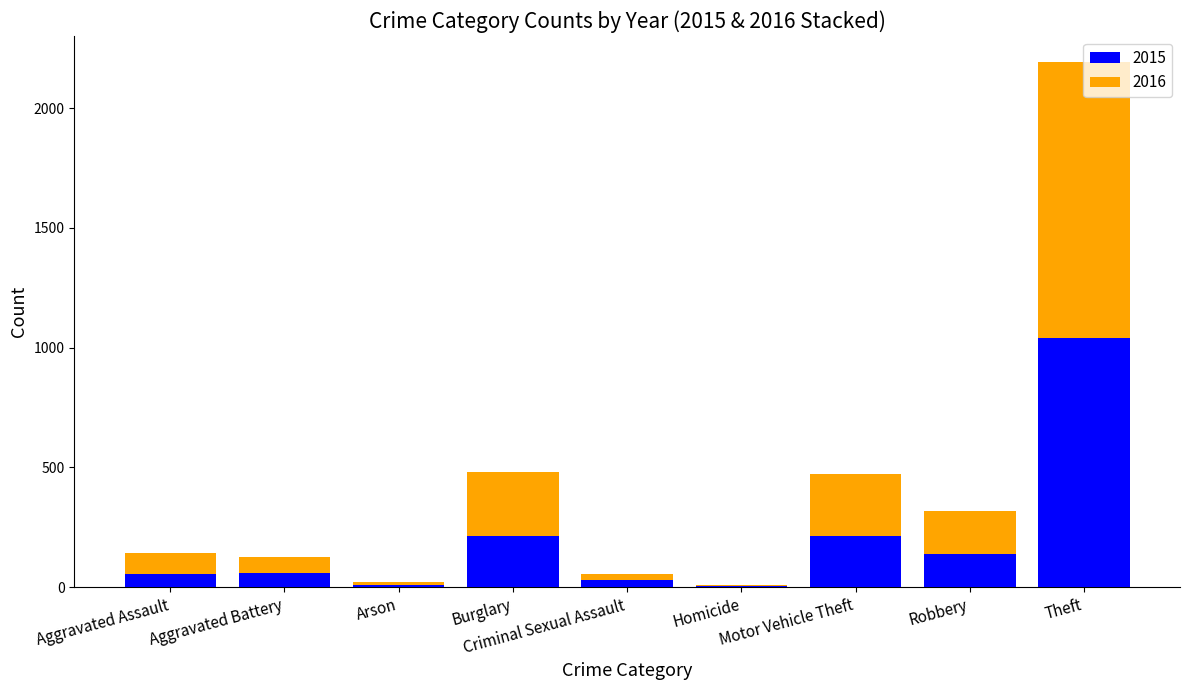

What is the maximum value for 2015?

1041